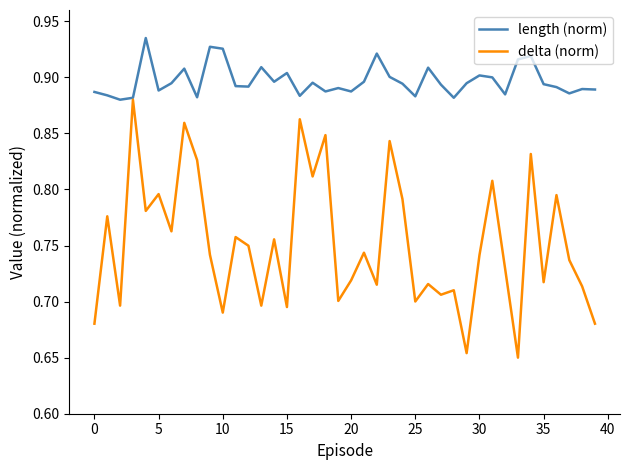

Which series has the largest range (max minus min)?

delta (norm)